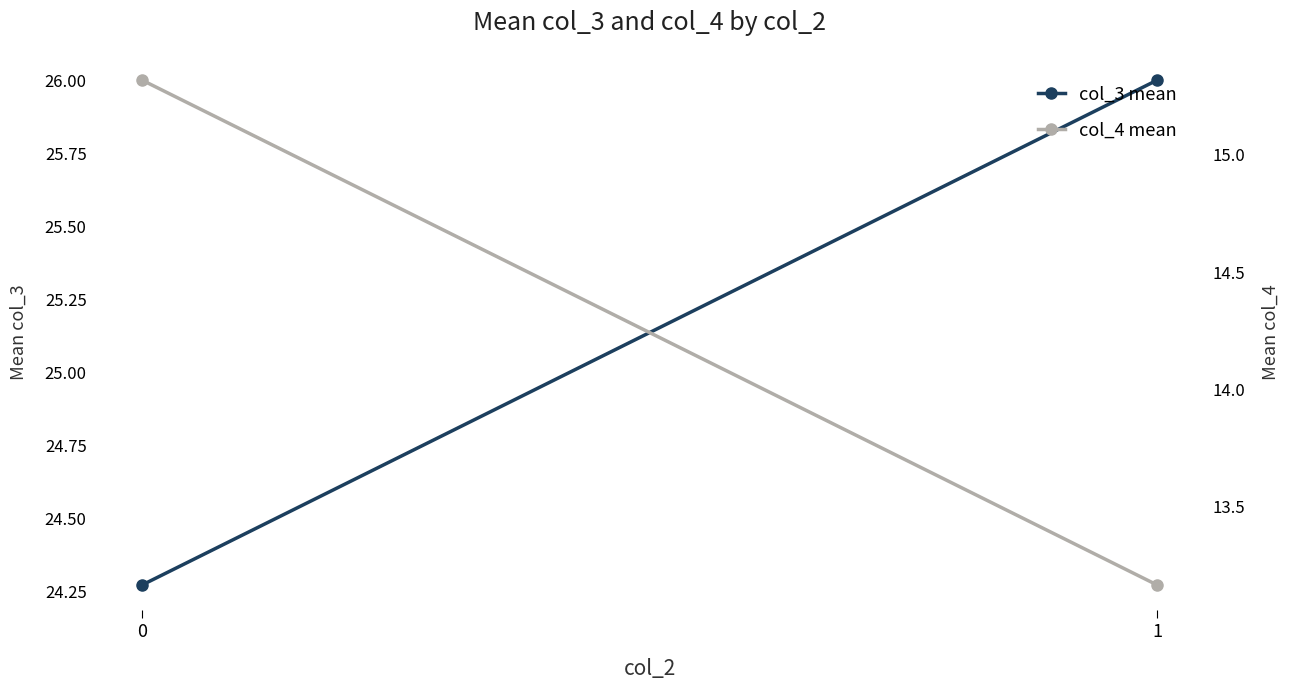

How many lines are shown in the chart?

2